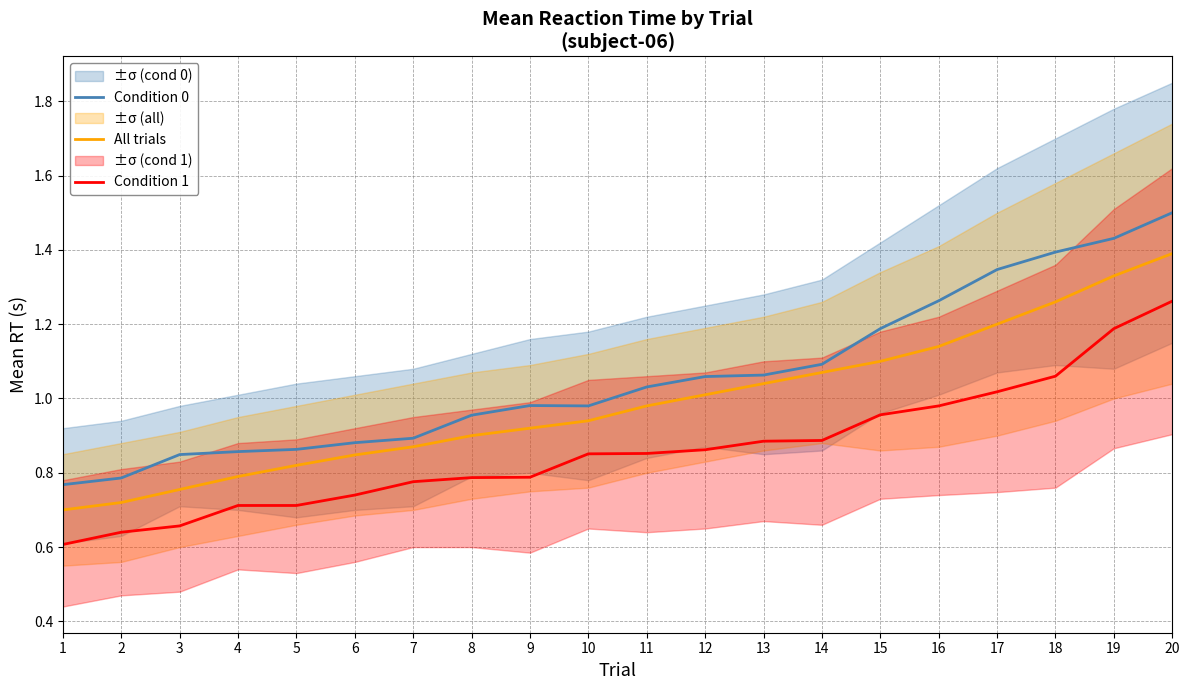

What is the sum of all All trials values?

19.8